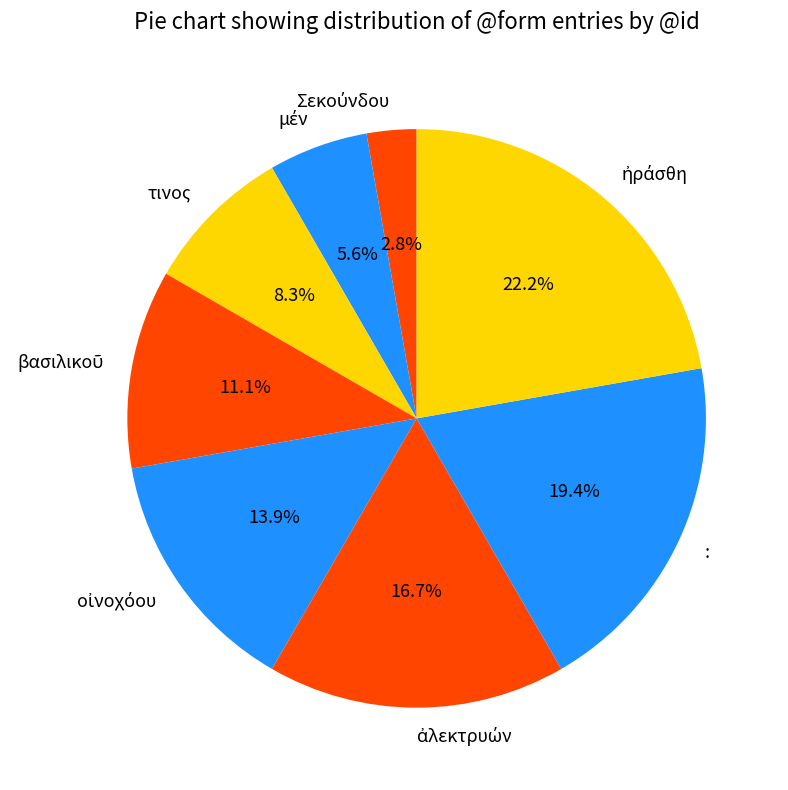

Is : the majority of the pie?

No